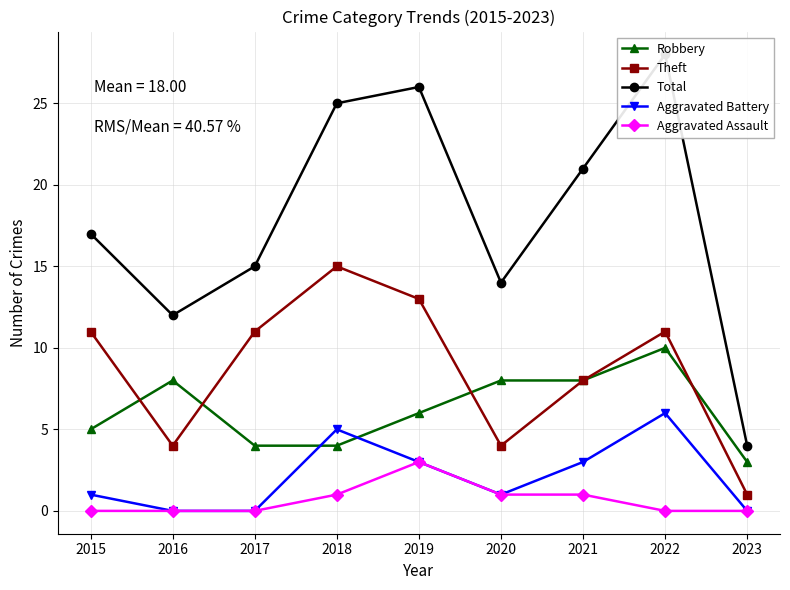

What is the total value across all series at 2023?

8